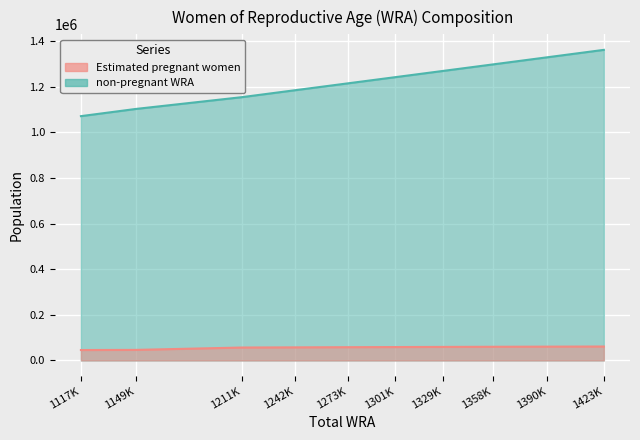

Where is Estimated pregnant women nearest to the value 53466?

1211K